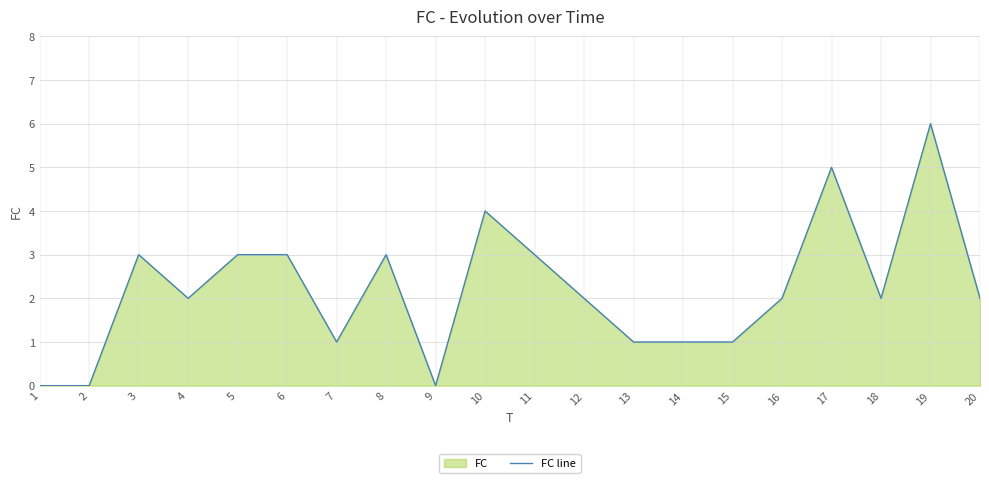

Reading left to right, transcribe all the data shown in this chart.

0	0	3	2	3	3	1	3	0	4	3	2	1	1	1	2	5	2	6	2